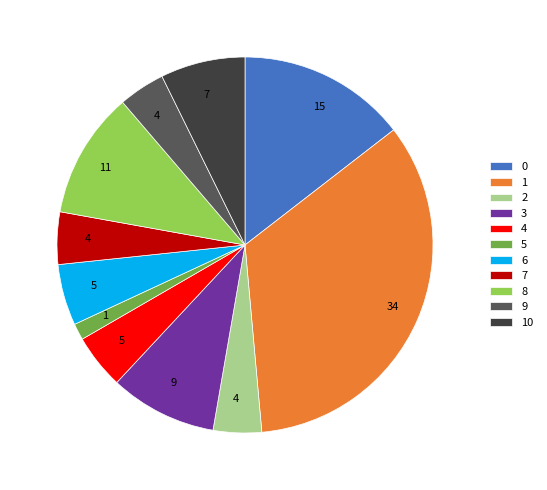

Is there any slice that represents more than half of the pie?

No